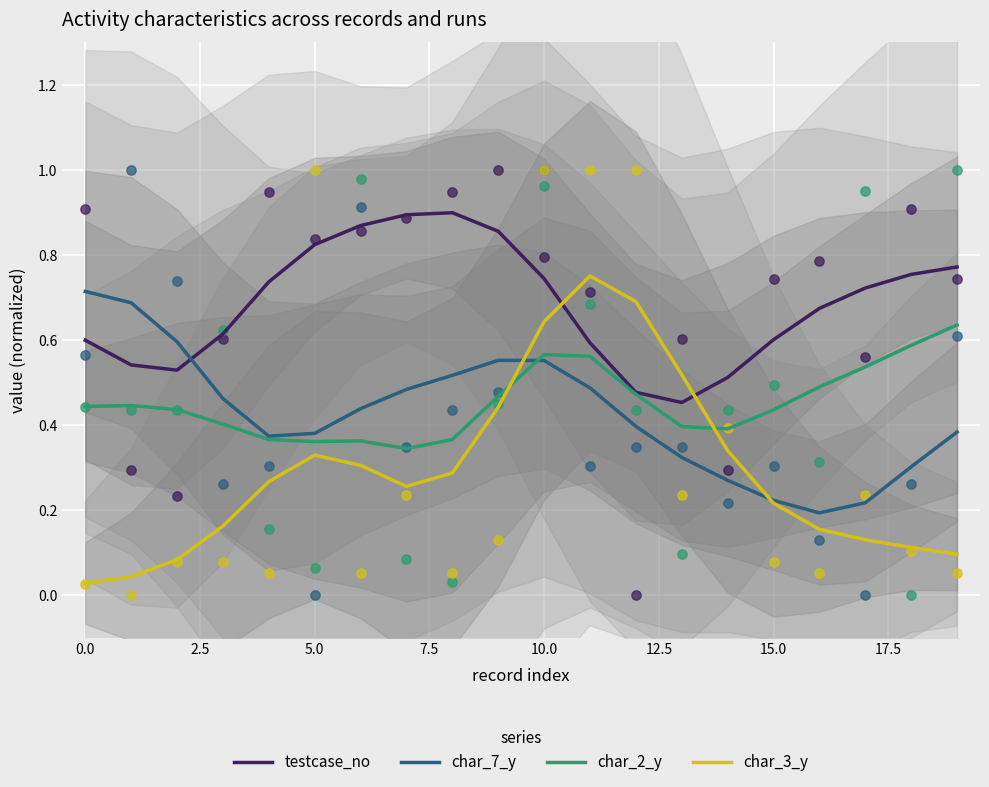

Is the value of char_2_y at 17.5 greater than the value of testcase_no at 20.0?

No